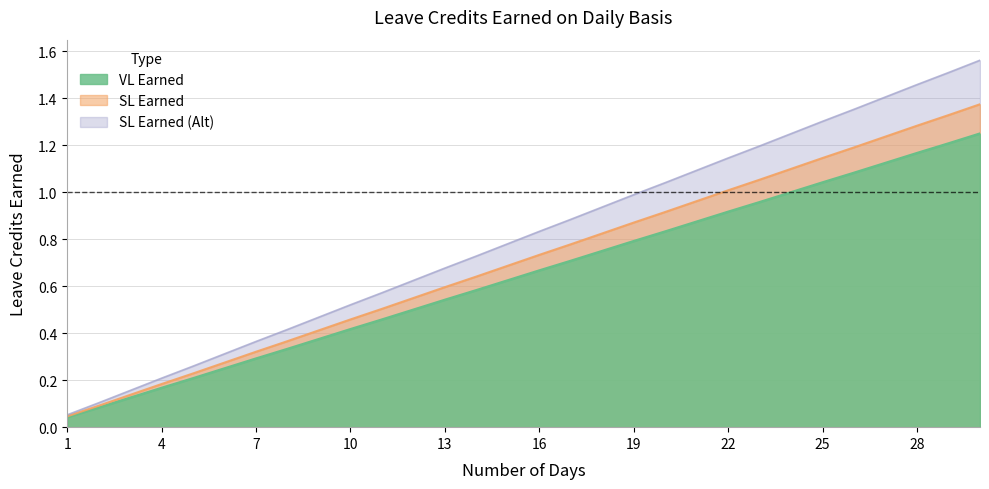

Does the chart display data point markers on the line(s)?

No